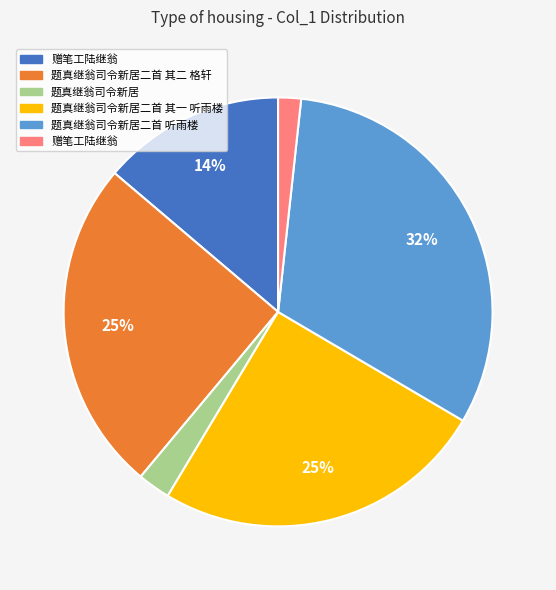

Does any single category account for the majority?

No